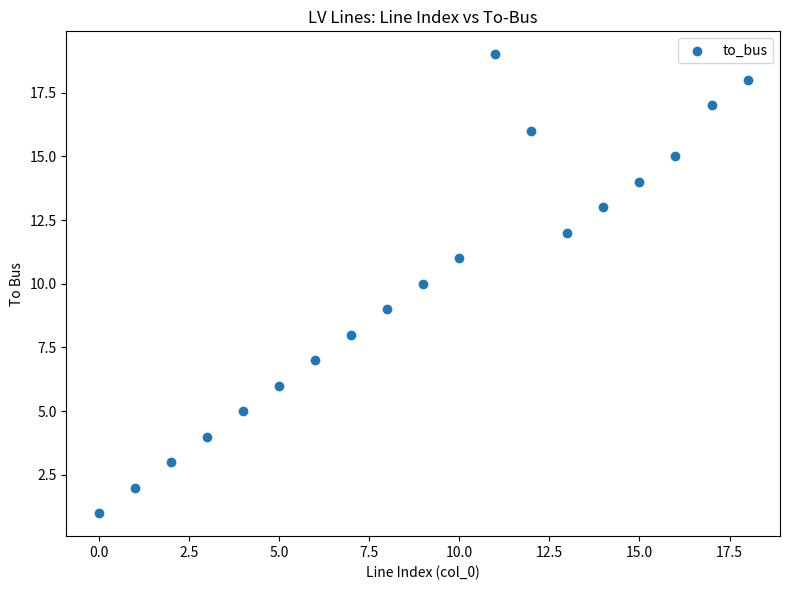

What is the range of Y values (max minus min)?

18